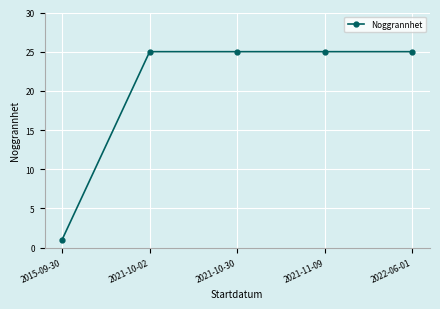

What is the greatest value displayed?

25